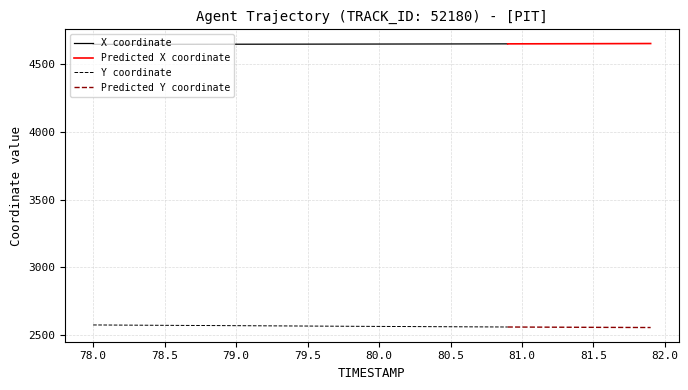

Reading left to right, list all the values displayed in this chart.

X: 4647.1	4647.3	4647.4	4647.5	4647.6	4647.8	4647.9	4648.0	4648.1	4648.2	4648.4	4648.5	4648.6	4648.7	4648.9	4649.0	4649.1	4649.2	4649.4	4649.5	4649.6	4649.8	4649.9	4650.1	4650.2	4650.4	4650.5	4650.7	4650.8	4651.0	4651.2	4651.4	4651.6	4651.8	4652.1	4652.3	4652.6	4652.8	4653.1	4653.4
Y: 2574.2	2573.6	2573.1	2572.5	2572.0	2571.4	2570.9	2570.3	2569.8	2569.3	2568.7	2568.2	2567.6	2567.1	2566.6	2566.0	2565.5	2564.9	2564.4	2563.9	2563.3	2562.8	2562.3	2561.8	2561.3	2560.8	2560.3	2559.9	2559.4	2559.0	2558.6	2558.1	2557.7	2557.3	2556.9	2556.5	2556.2	2555.8	2555.5	2555.1